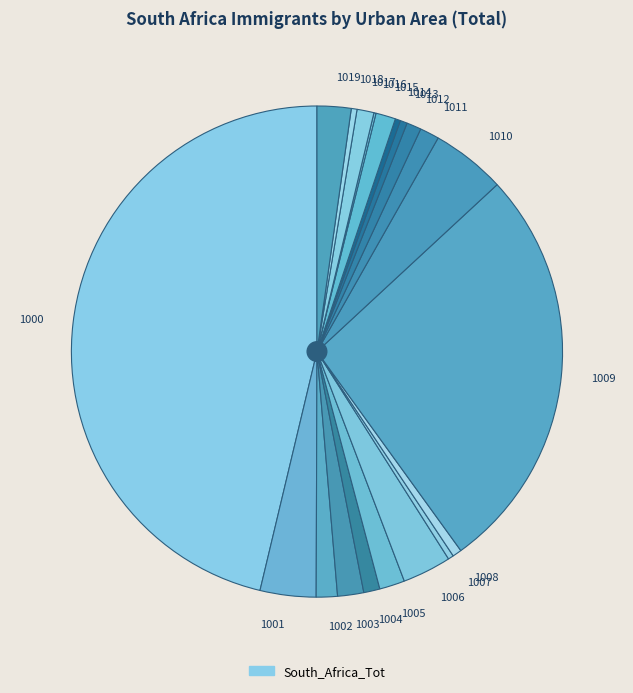

True or false: 1011 accounts for 1% of the total.

True